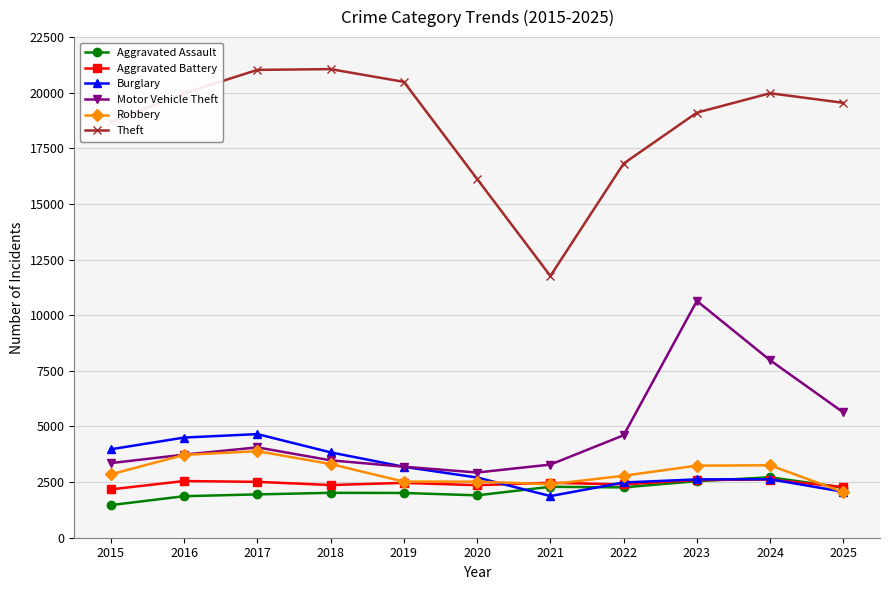

Which series has the largest range (max minus min)?

Theft